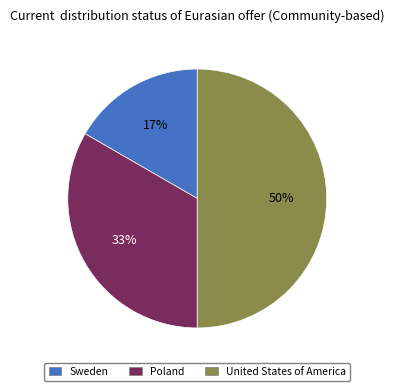

Which category has the biggest portion of the pie?

United States of America